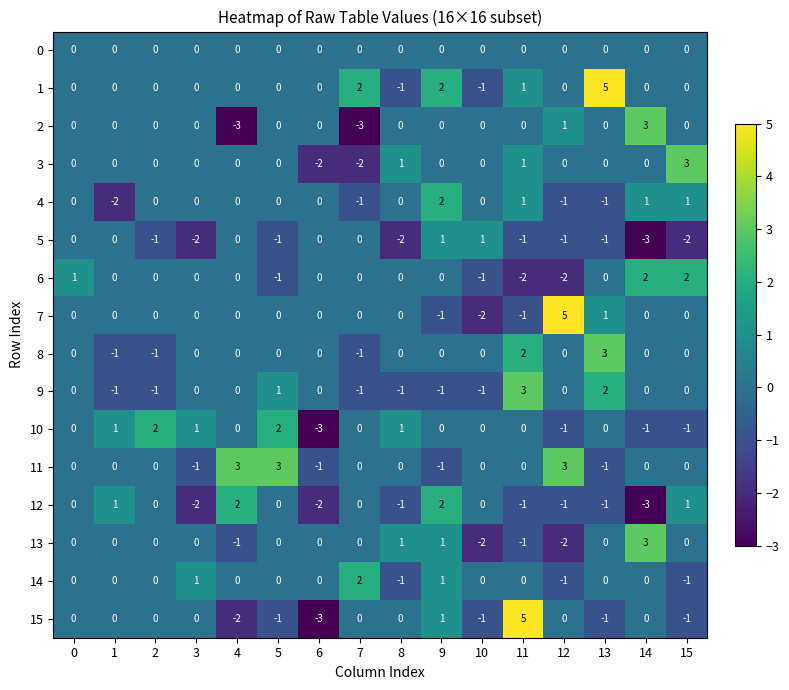

Which series changed the most between 0 and 7?

2